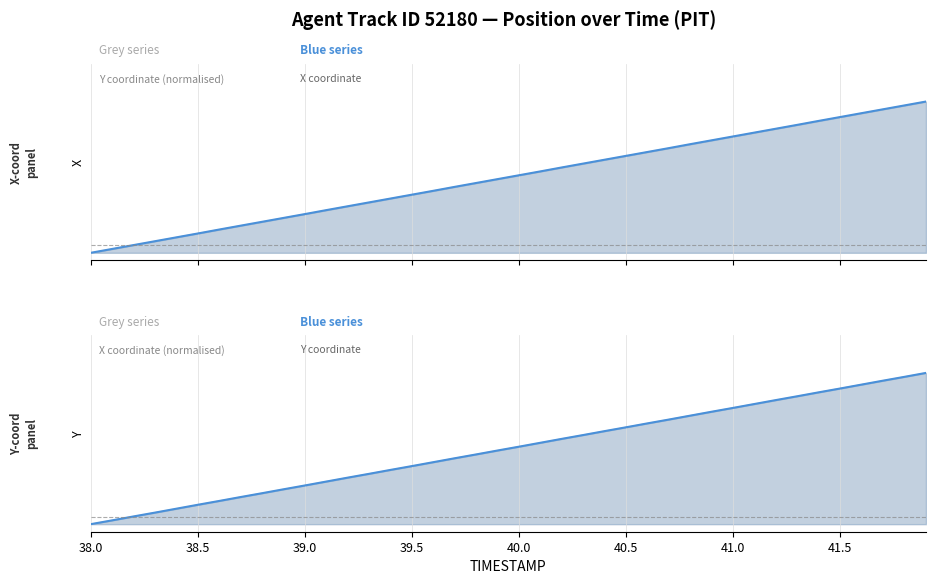

How many data points does each series have?

40